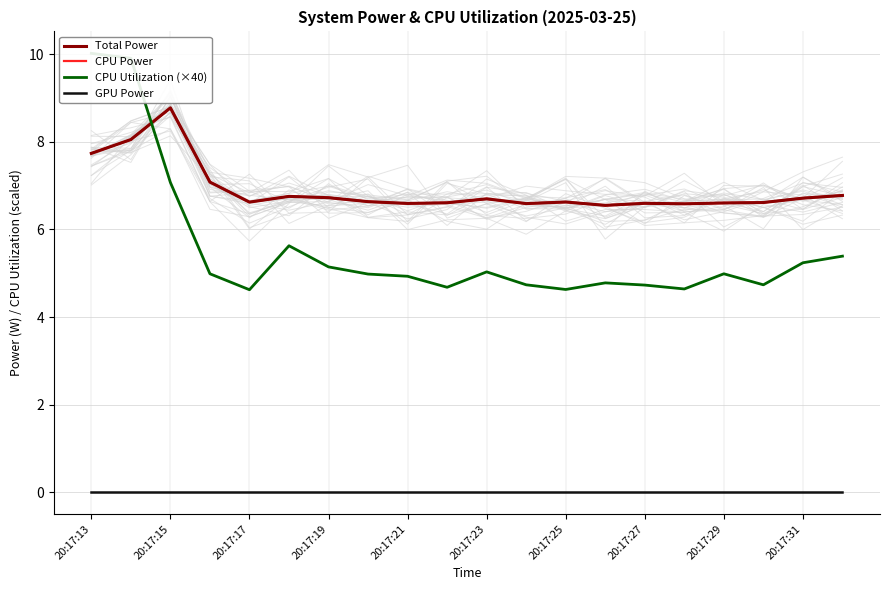

What is the spread (max minus min) of values at 20:17:23?

6.8